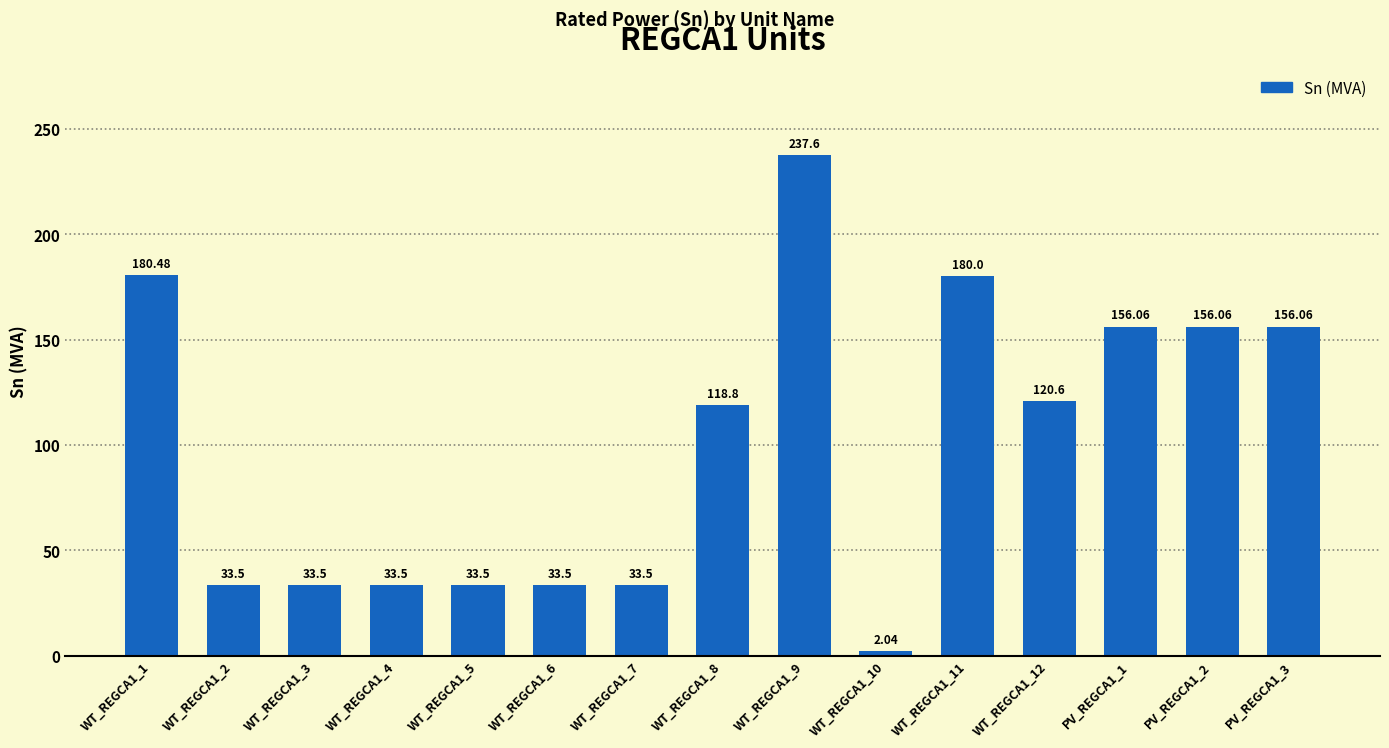

What is the label of the 8th bar from the left?

WT_REGCA1_8